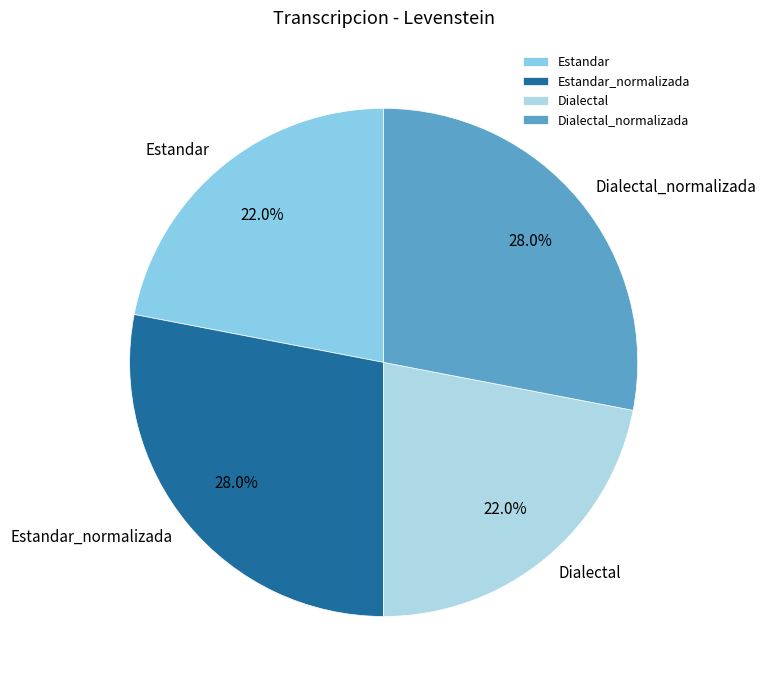

To the nearest percent, what is the combined percentage of Estandar_normalizada and Estandar?

50%